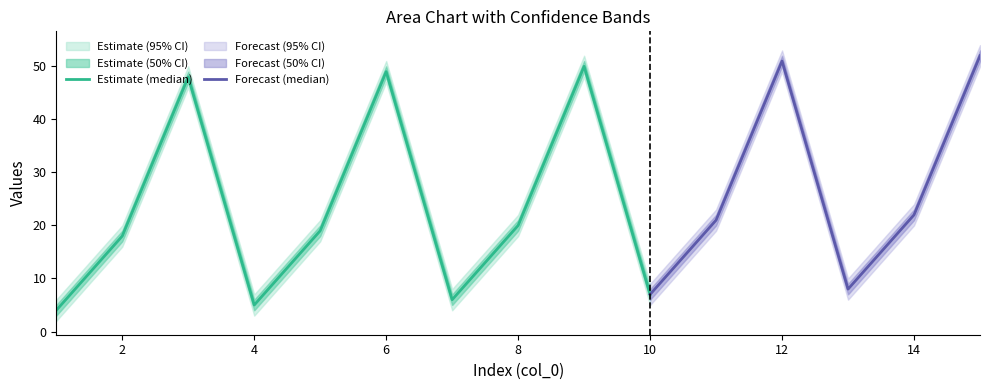

What is the value of the lower_95 point at the 3rd from the left?

46